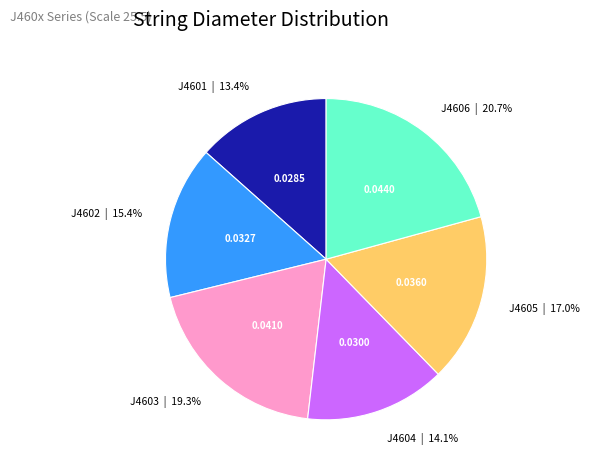

What portion of the pie excludes J4601?

86.6%